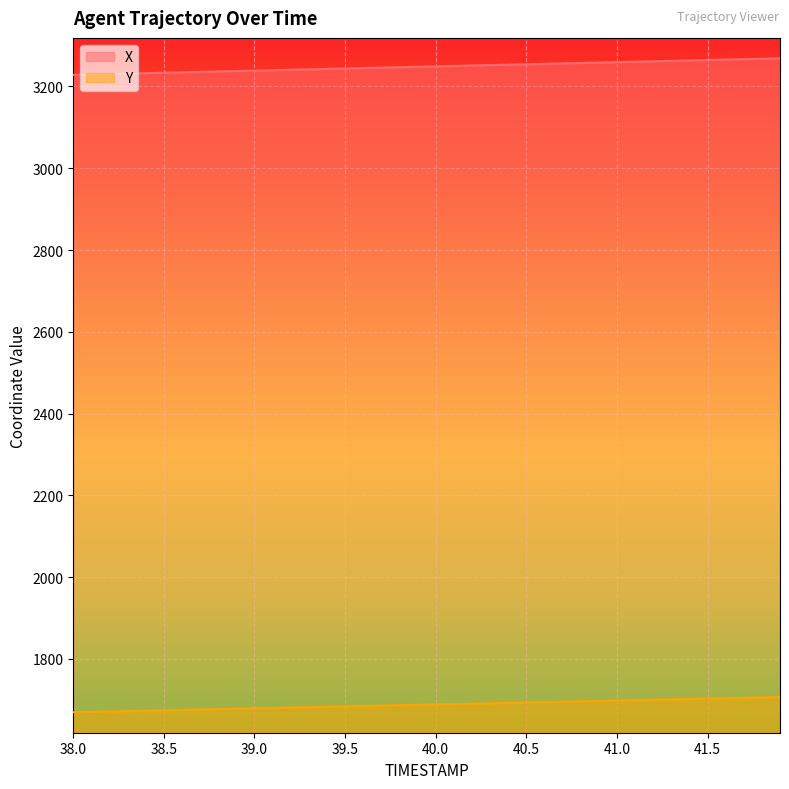

Reading left to right, transcribe all the data shown in this chart.

X: 3228.5	3229.6	3230.6	3231.6	3232.7	3233.7	3234.7	3235.8	3236.8	3237.8	3238.9	3239.9	3240.9	3242.0	3243.0	3244.1	3245.1	3246.1	3247.2	3248.2	3249.2	3250.3	3251.3	3252.3	3253.4	3254.4	3255.4	3256.5	3257.5	3258.6	3259.6	3260.6	3261.7	3262.7	3263.7	3264.8	3265.8	3266.8	3267.9	3268.9
Y: 1669.3	1670.3	1671.2	1672.2	1673.1	1674.1	1675.0	1676.0	1676.9	1677.9	1678.8	1679.8	1680.7	1681.7	1682.7	1683.6	1684.5	1685.5	1686.5	1687.4	1688.4	1689.3	1690.3	1691.2	1692.2	1693.1	1694.1	1695.0	1696.0	1696.9	1697.9	1698.8	1699.8	1700.8	1701.7	1702.7	1703.6	1704.6	1705.5	1706.5